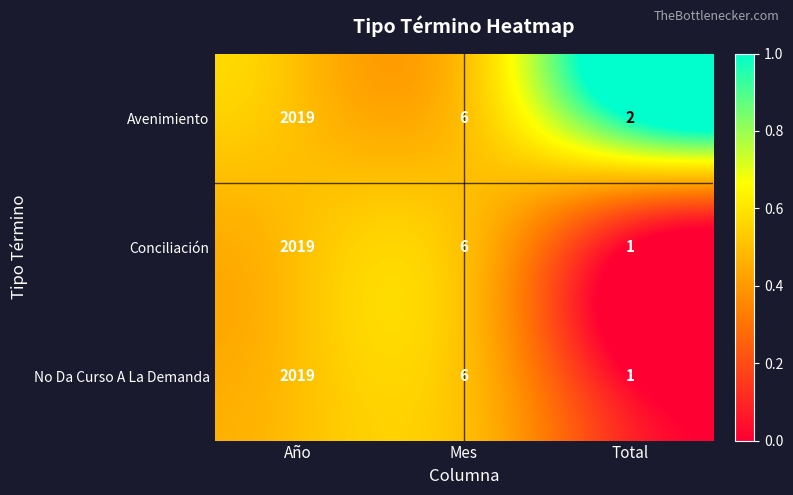

Reading left to right, list all the values displayed in this chart.

Avenimiento: 2019	6	2
Conciliación: 2019	6	1
No Da Curso A La Demanda: 2019	6	1